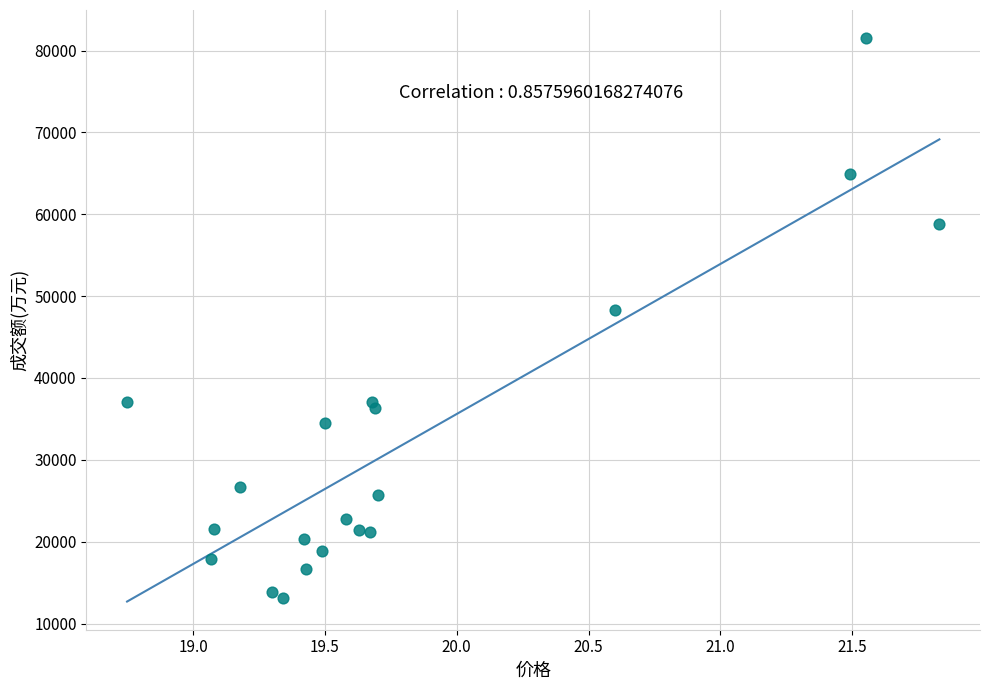

What Y value in the scatter plot is closest to 47285?

48304